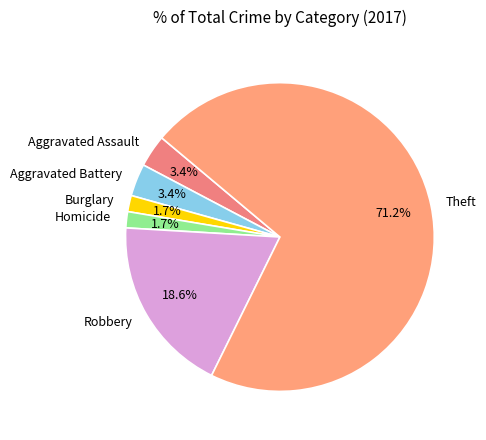

Between Theft and Burglary, which is larger?

Theft